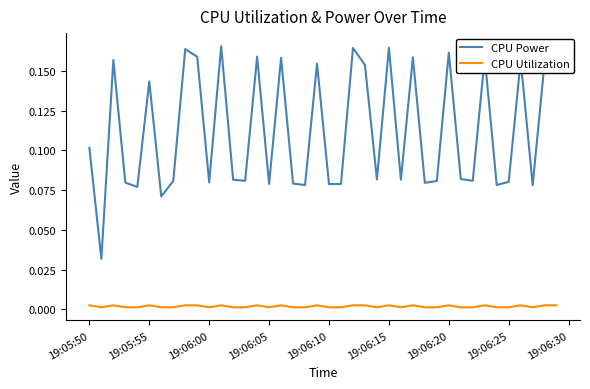

Which series has the largest range (max minus min)?

CPU Power